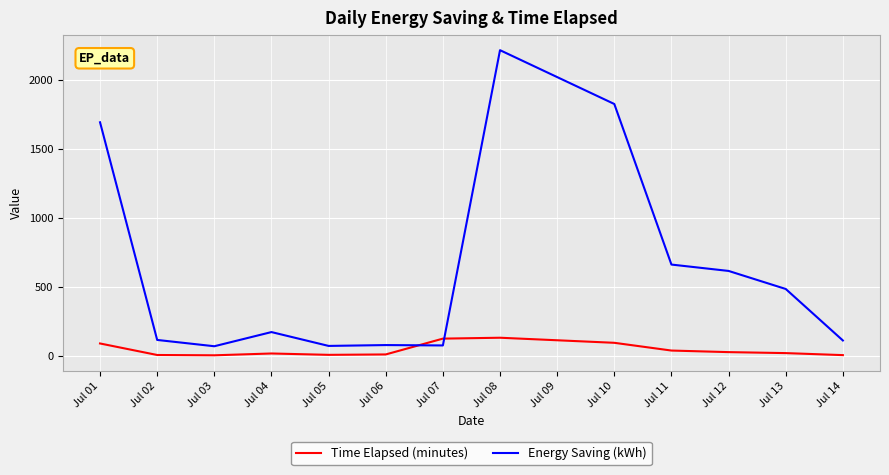

How many times do Energy Saving (kWh) and Time Elapsed (minutes) cross each other?

2